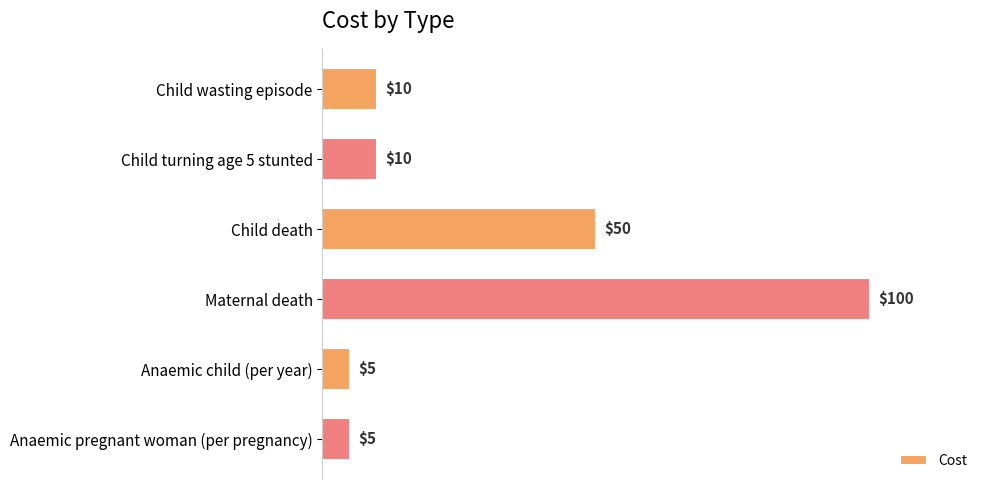

Reading bottom to top, extract all data points from this chart.

5	5	100	50	10	10